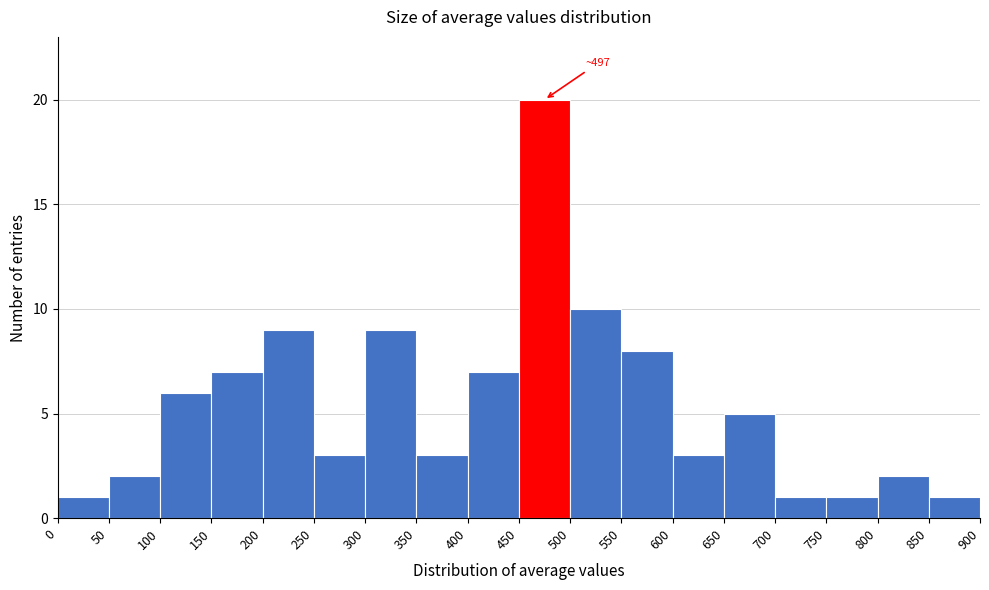

Over which range of the x-axis is the bar tallest?

450 to 500